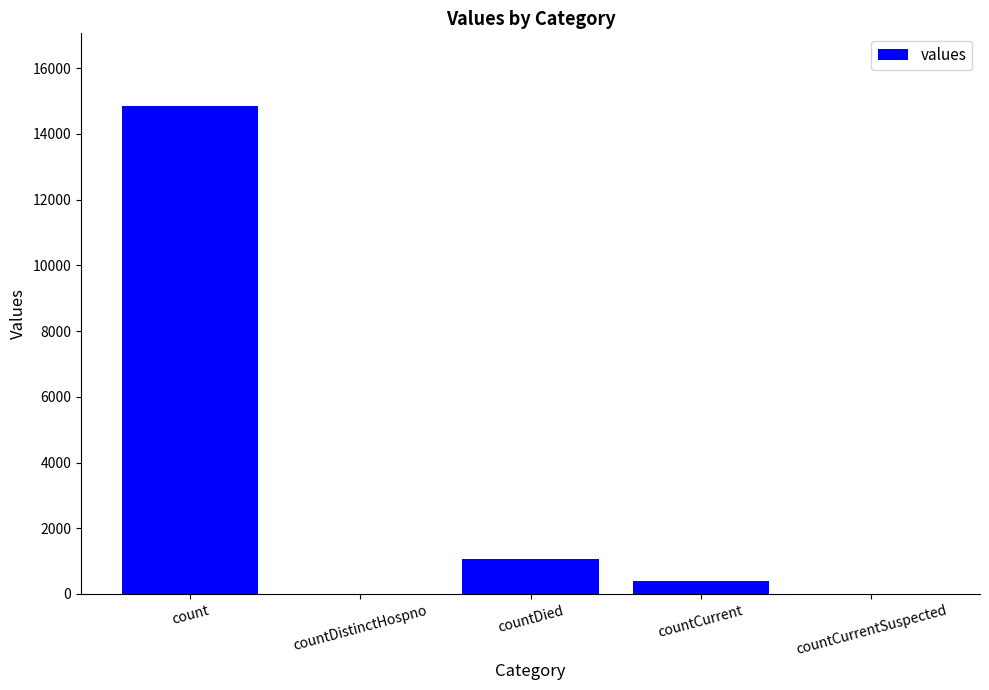

Where is the data nearest to the value 7416?

countDied